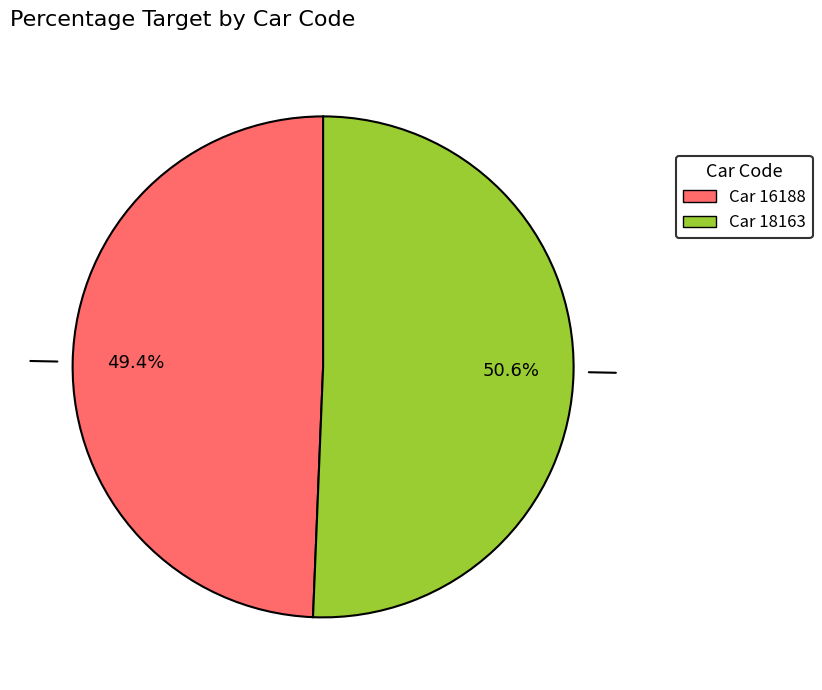

Is there a majority slice in this chart?

Yes